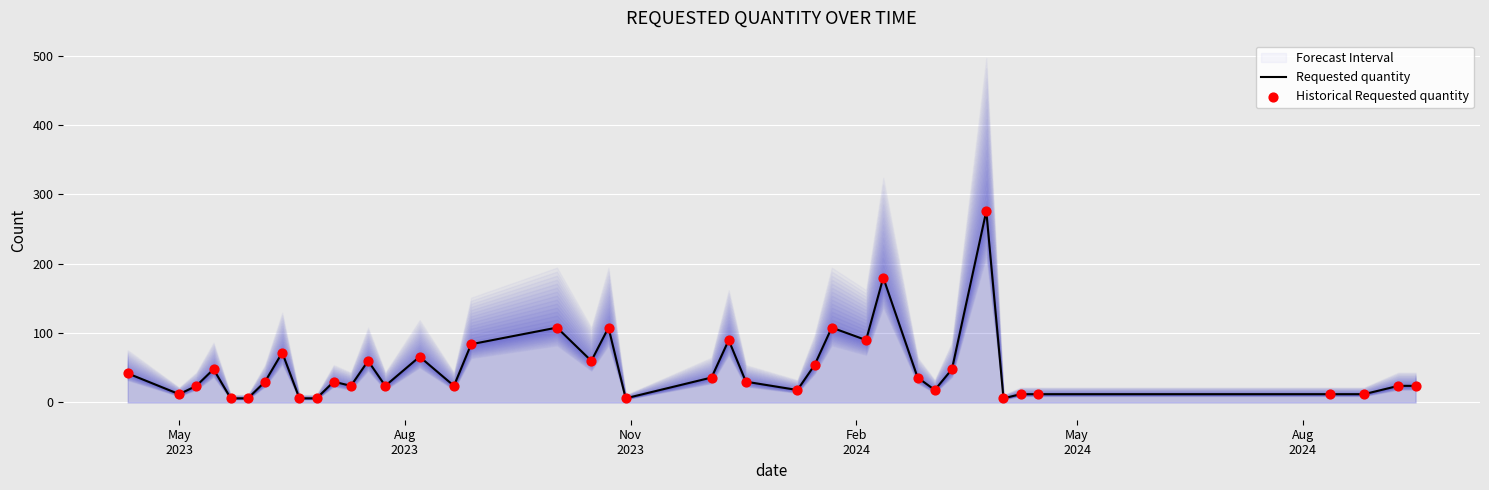

Which series has the largest total across all categories?

Requested quantity